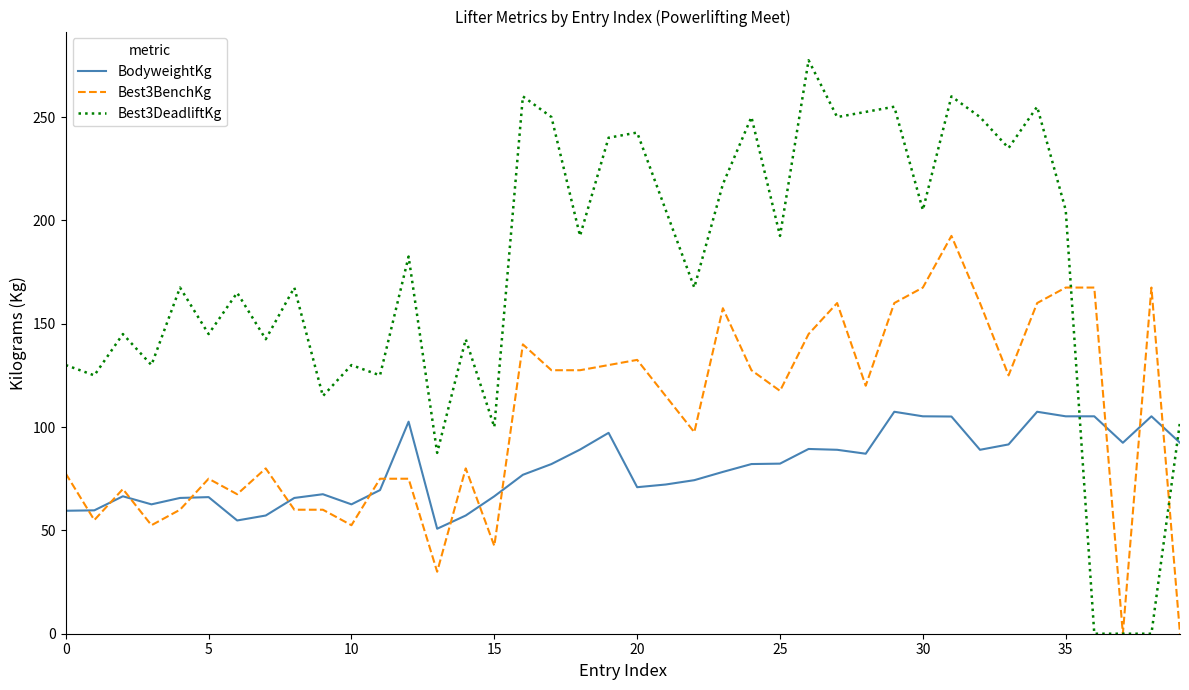

What is the minimum value for BodyweightKg?

50.8